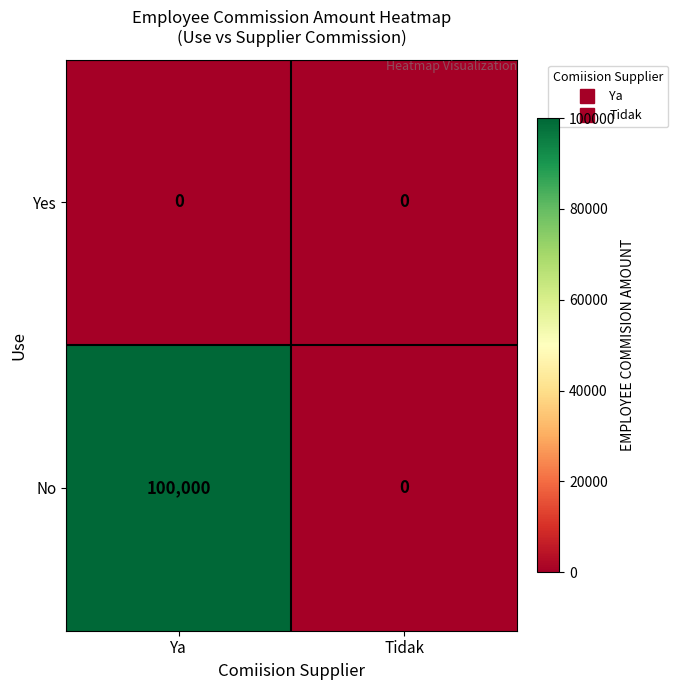

At which category is the sum across all series the highest?

Ya